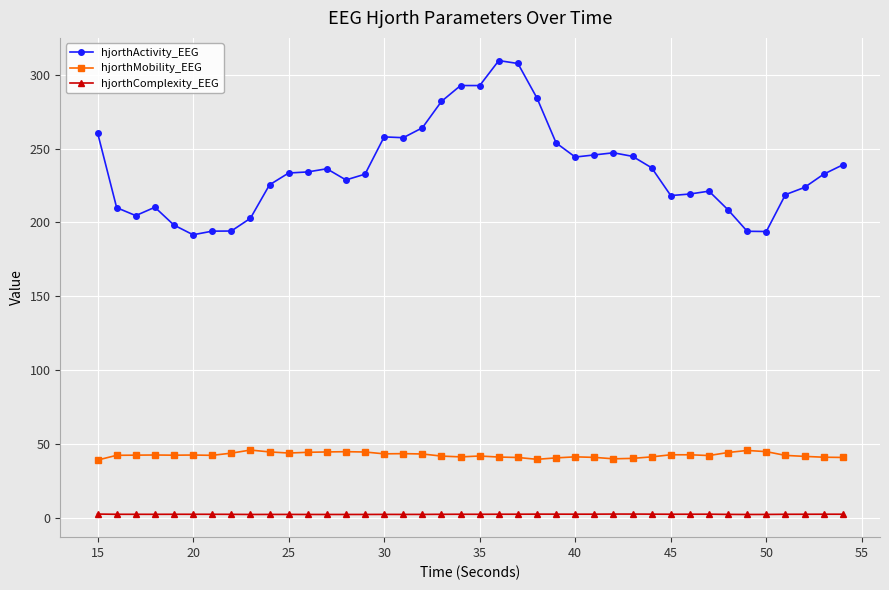

Rank the series by their maximum value, from highest to lowest.

hjorthActivity_EEG, hjorthMobility_EEG, hjorthComplexity_EEG